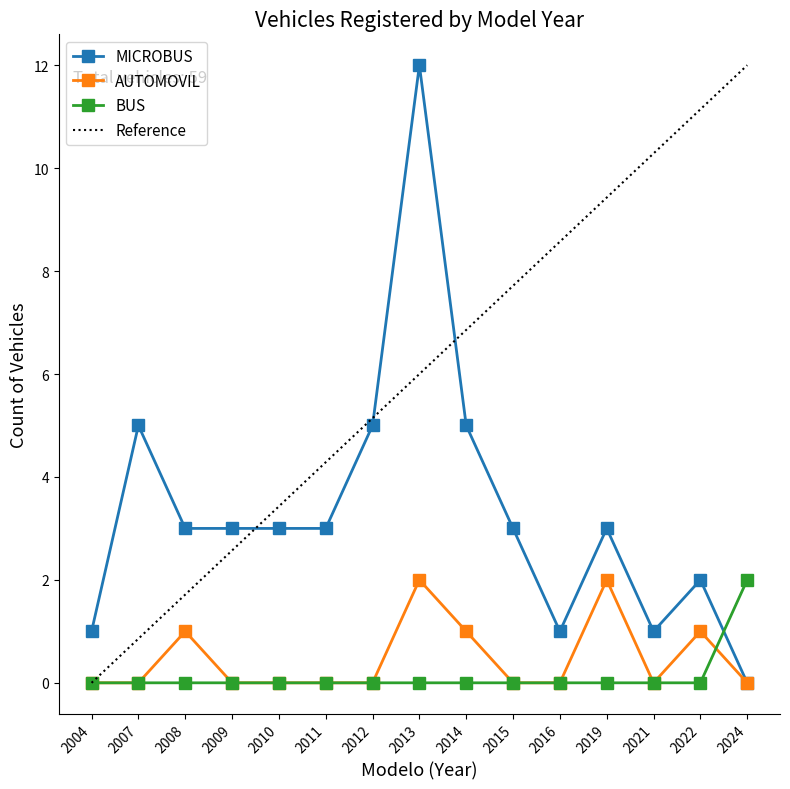

What is the difference between the AUTOMOVIL values at 2021 and 2014?

1